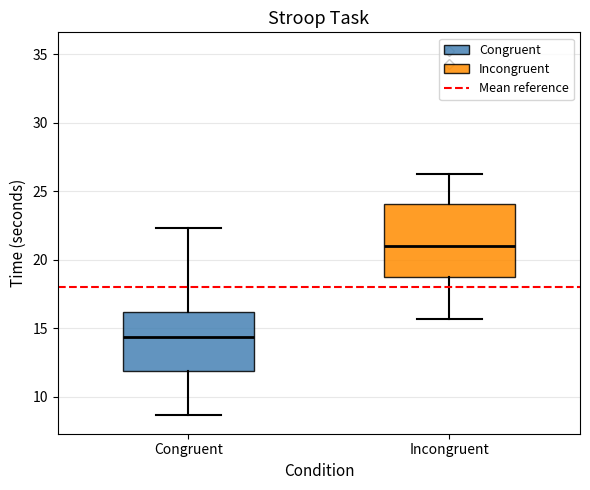

Which box is the tallest, from its lower edge to its upper edge?

Incongruent